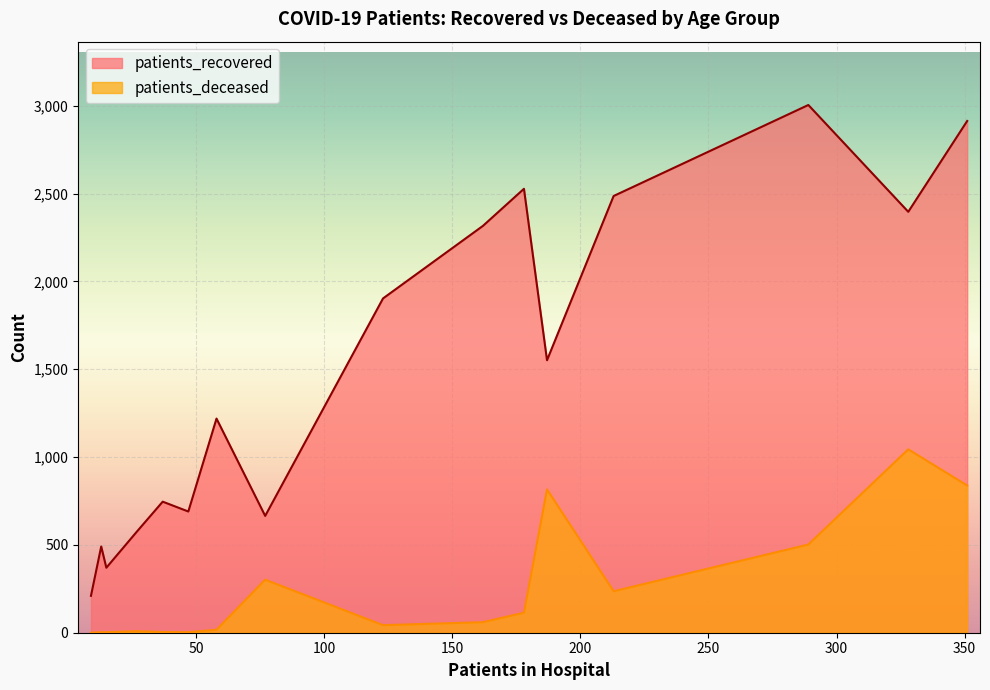

What is the maximum value for patients_recovered?

3004